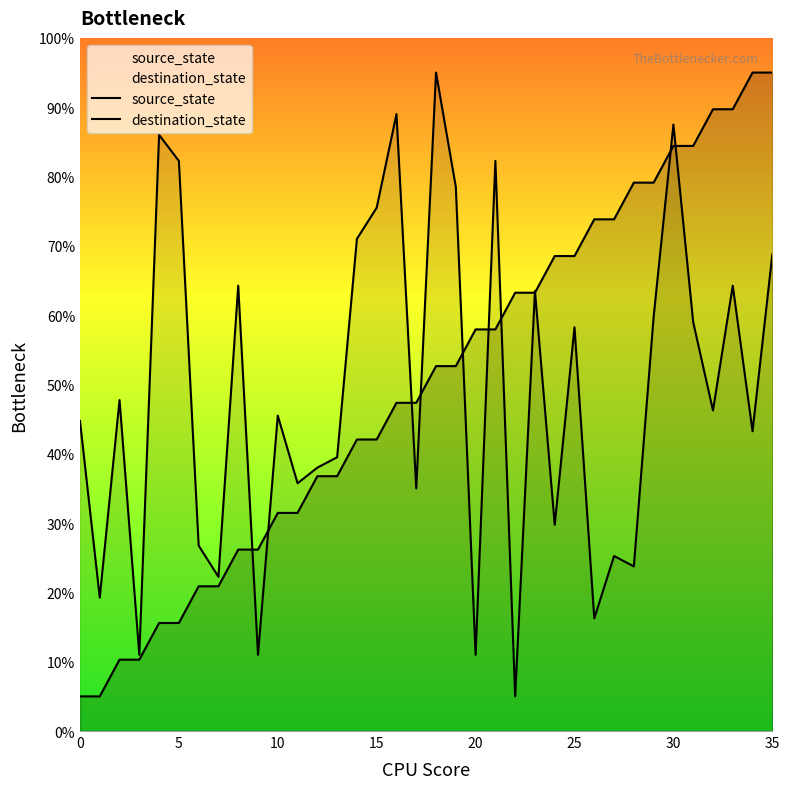

What is the spread (max minus min) of values at 16?

41.6